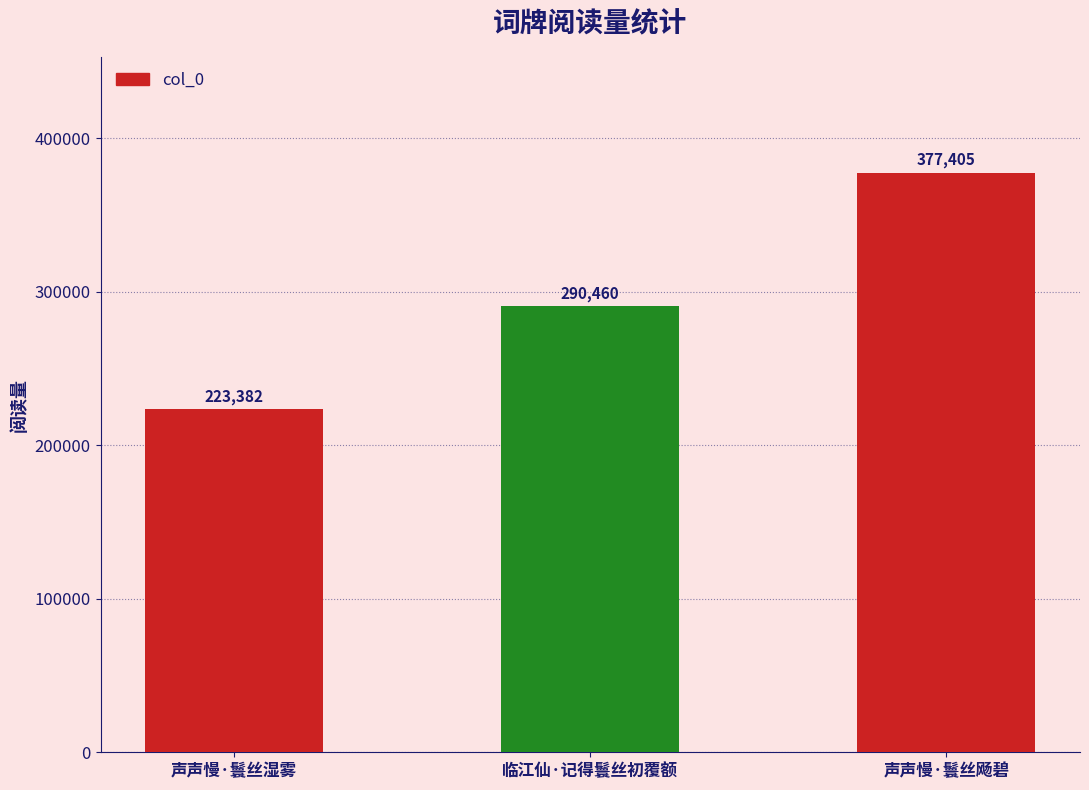

List the labels in order of value, largest first.

声声慢·鬟丝飏碧, 临江仙·记得鬟丝初覆额, 声声慢·鬟丝湿雾